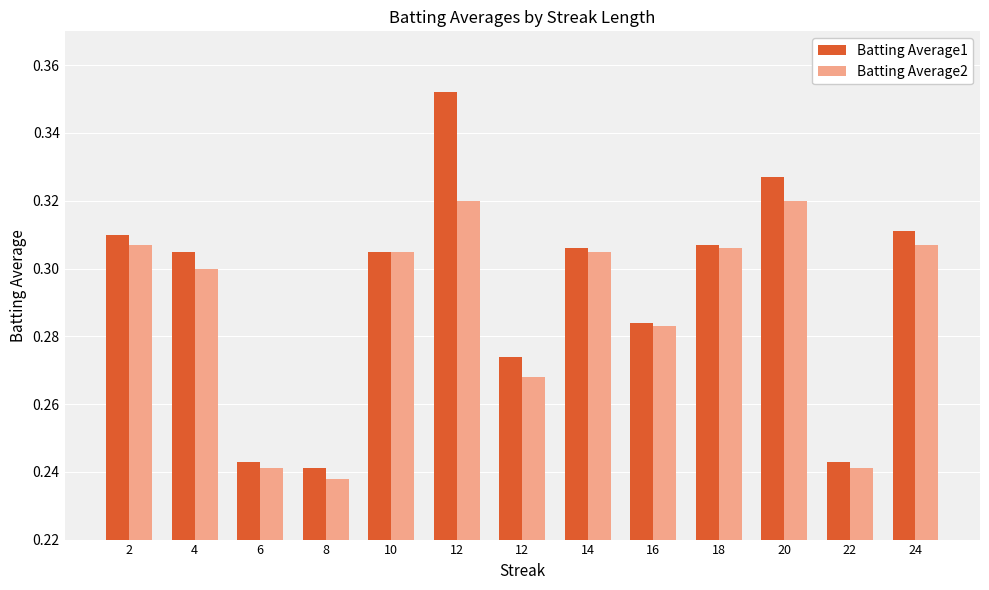

Between 14 and 20, which is larger?

20